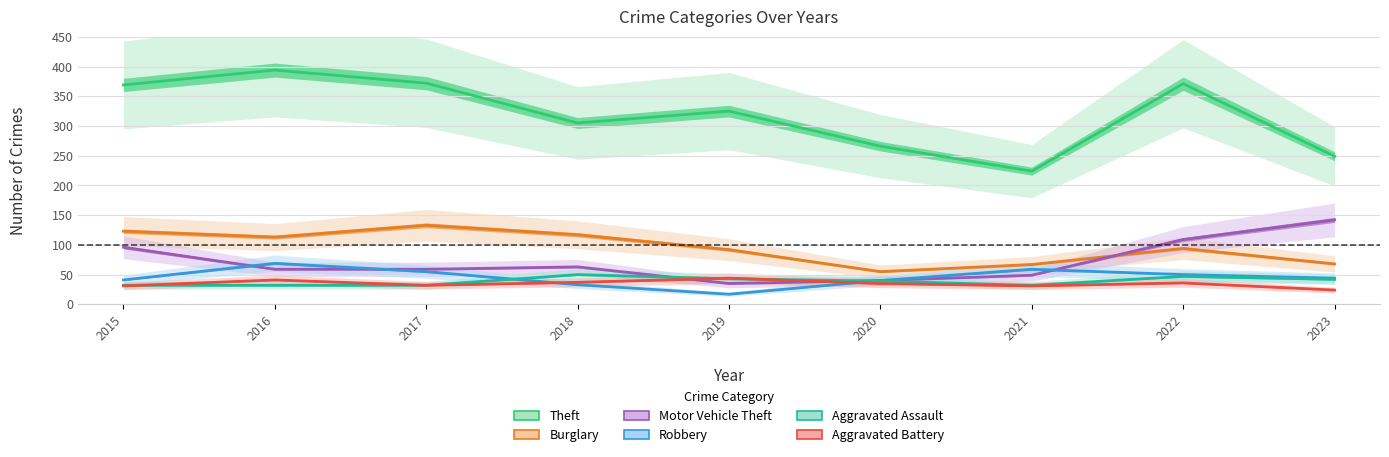

How many lines are shown in the chart?

6